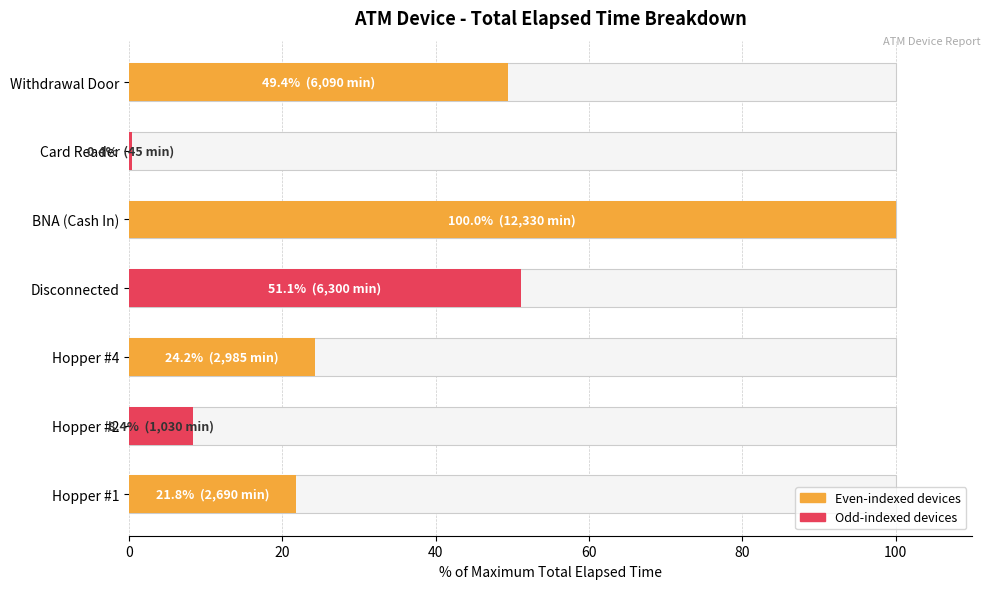

What is the maximum value shown in the chart?

100.0